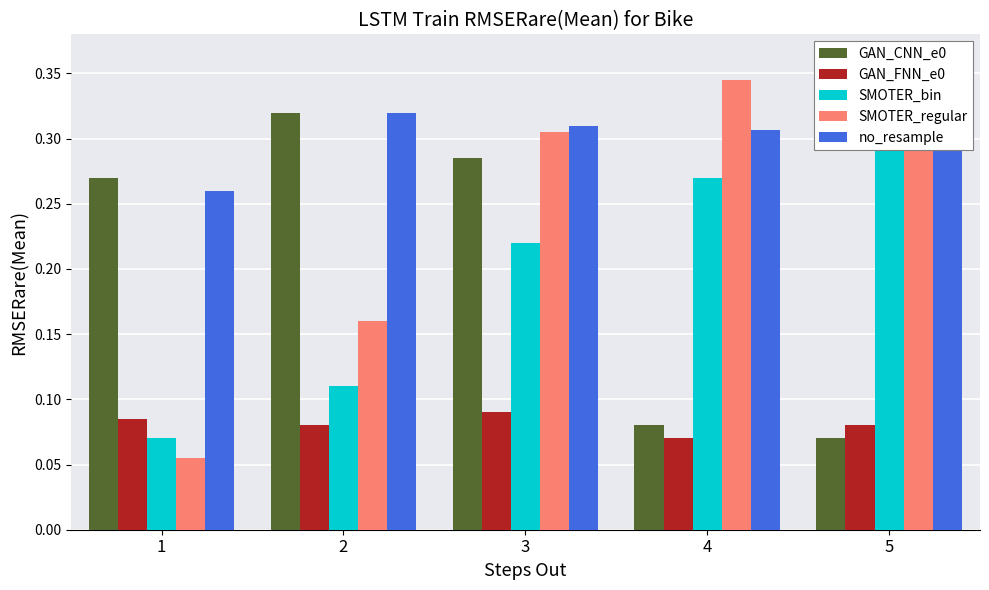

Between 2 and 4, which is larger?

2